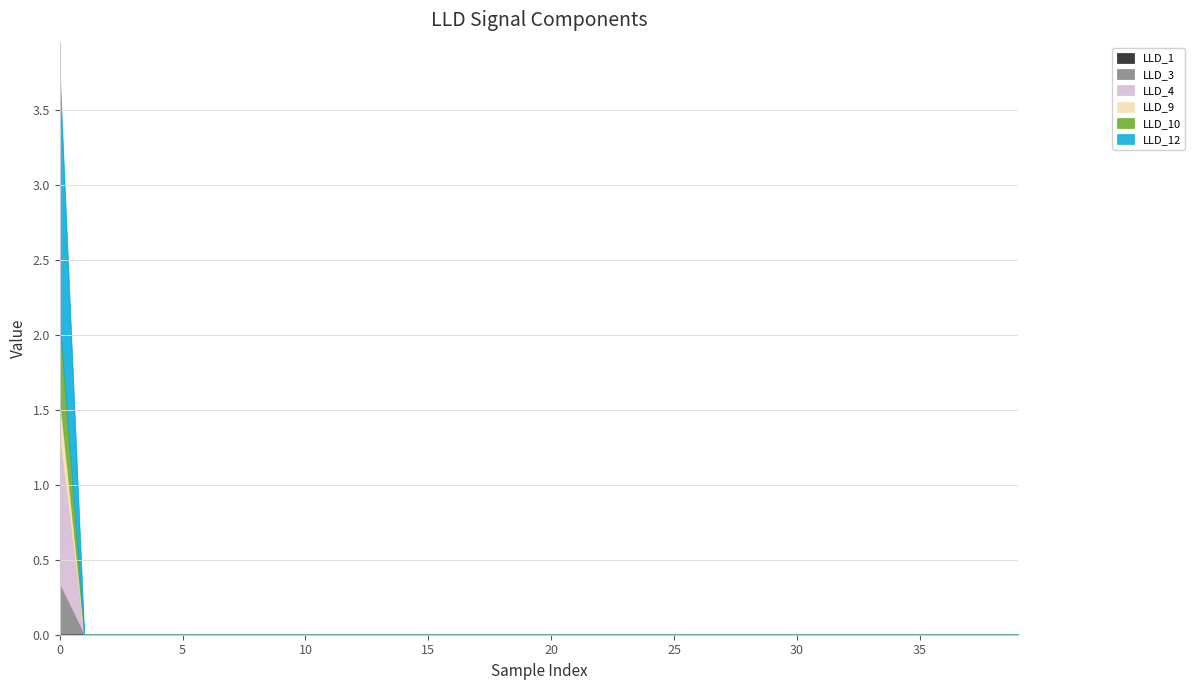

How many data points does each series have?

40